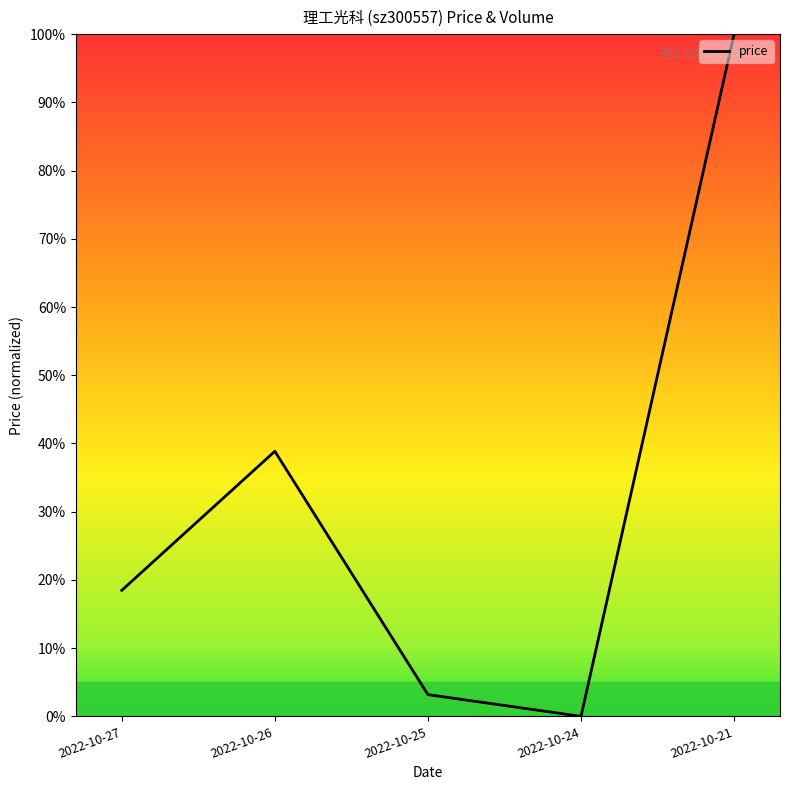

Does the chart display data point markers on the line(s)?

No